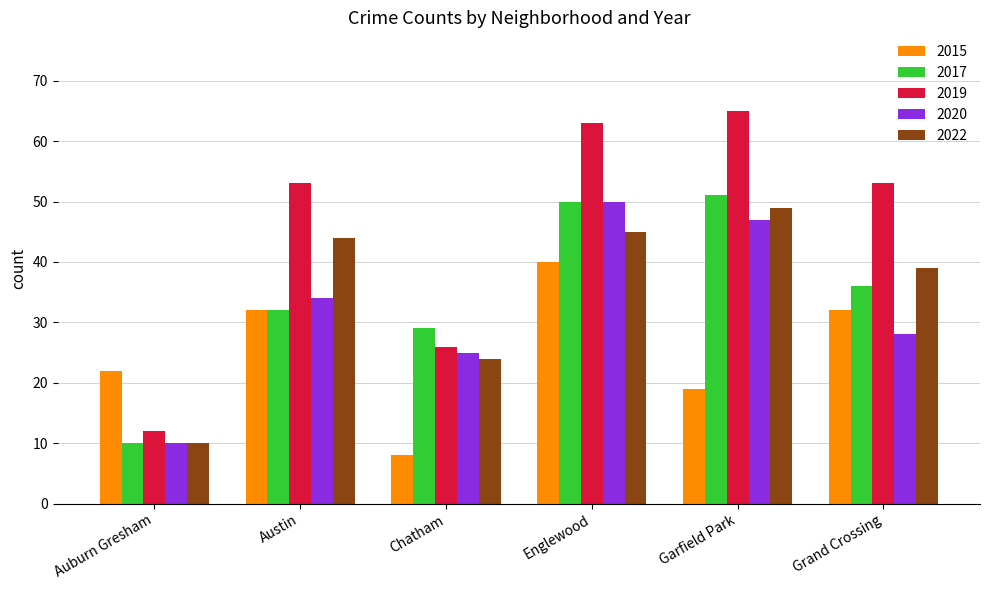

The value of 2017 at Grand Crossing is 22. True or false?

False